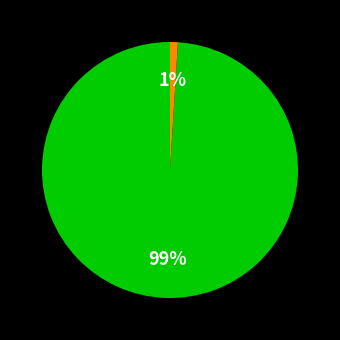

Is there a majority slice in this chart?

Yes